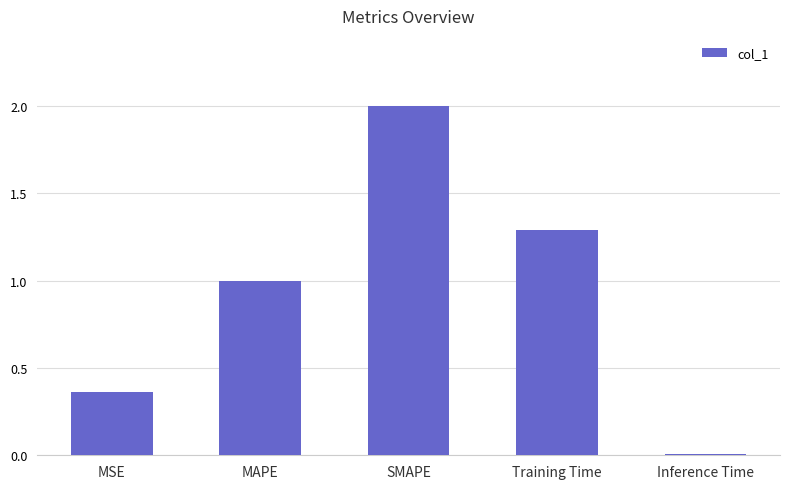

True or false: the data shows 1.0 at MAPE.

True